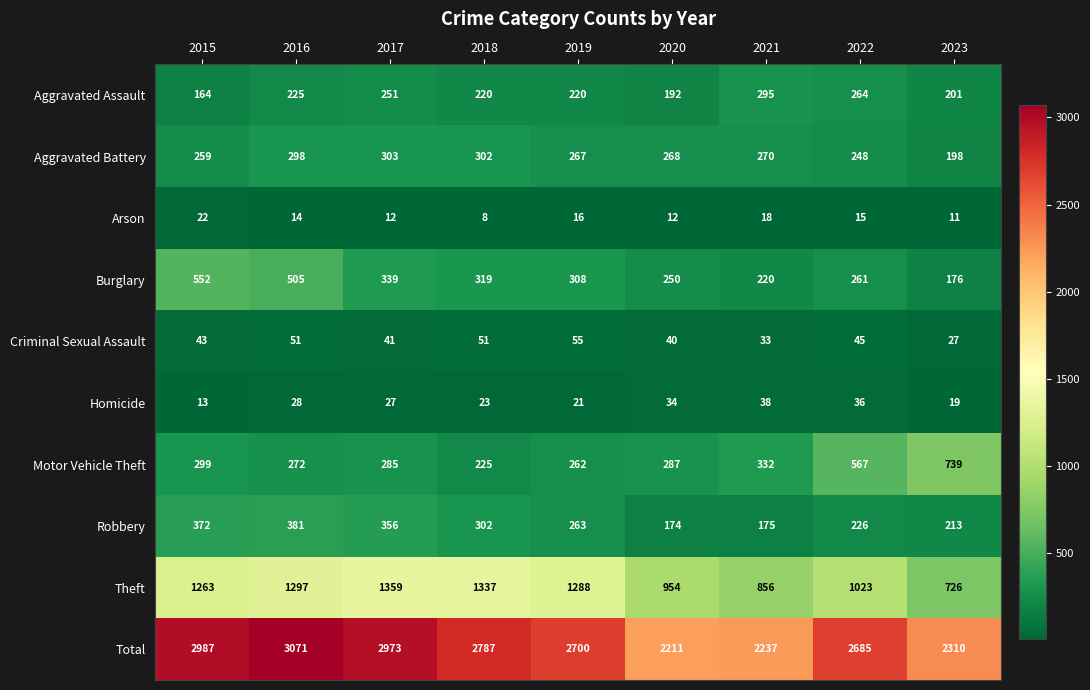

Where is Theft nearest to the value 1042?

2022